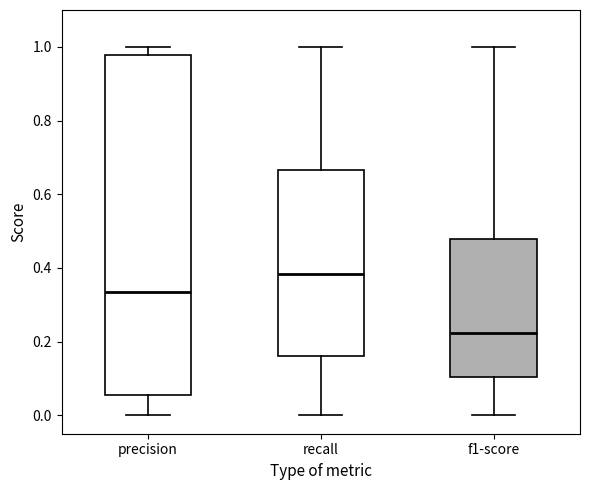

Which box's median line is the highest?

recall